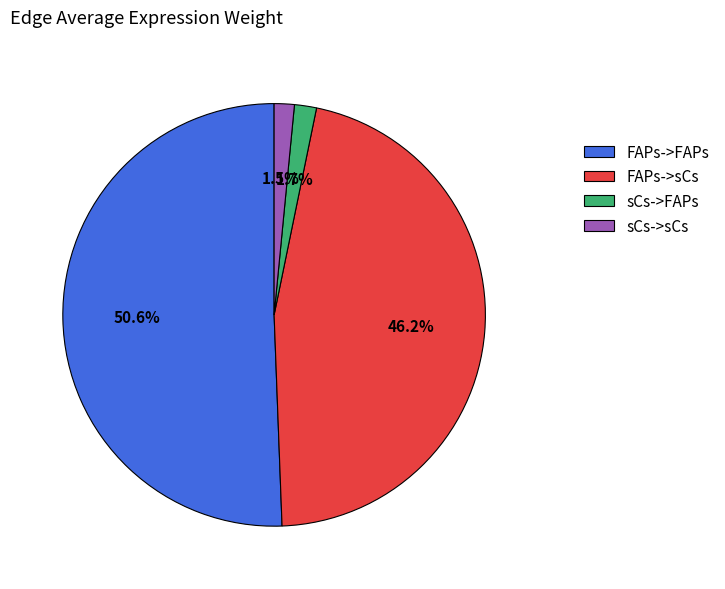

Is the sum of FAPs->sCs and FAPs->FAPs greater than half?

Yes